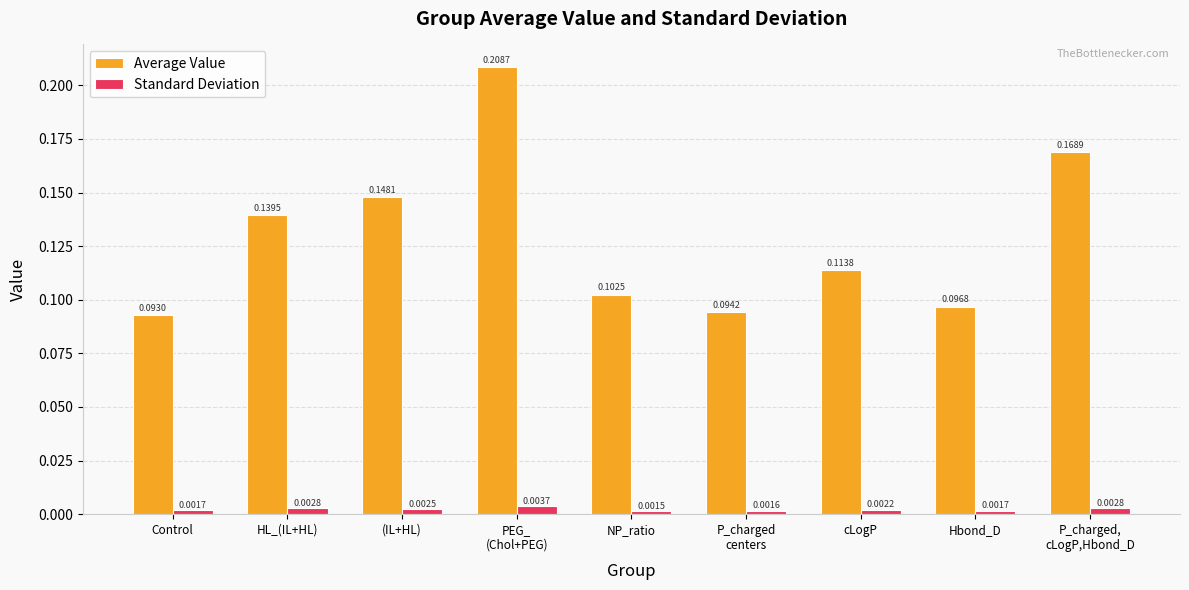

Which category has the highest value in the Standard Deviation series?

PEG_
(Chol+PEG)